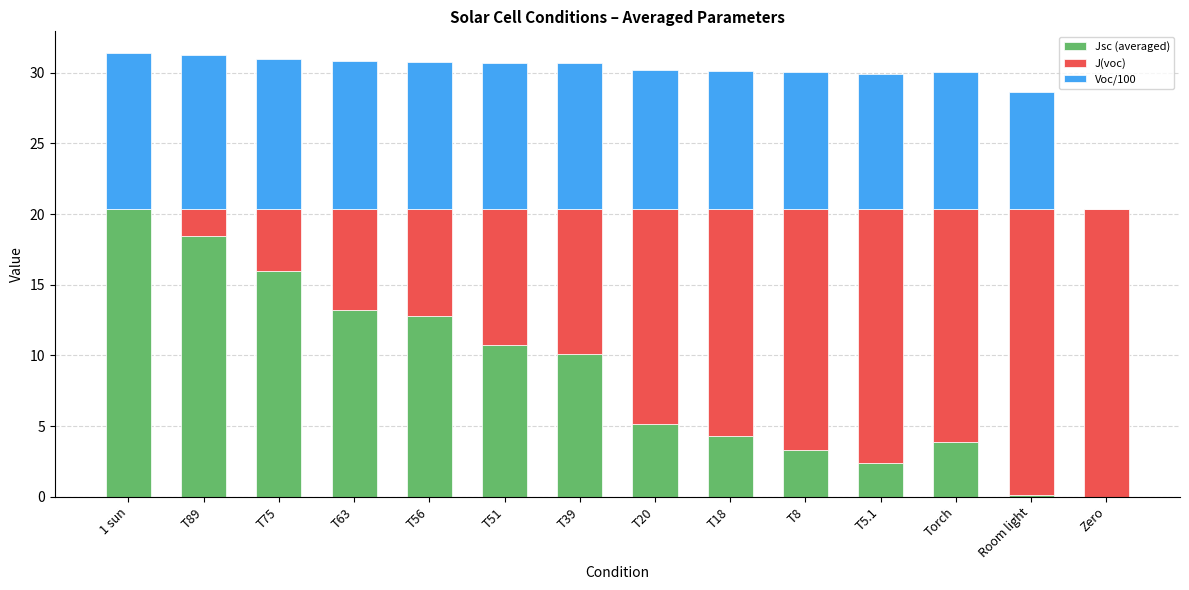

What is the total value across all series at Torch?

30.1